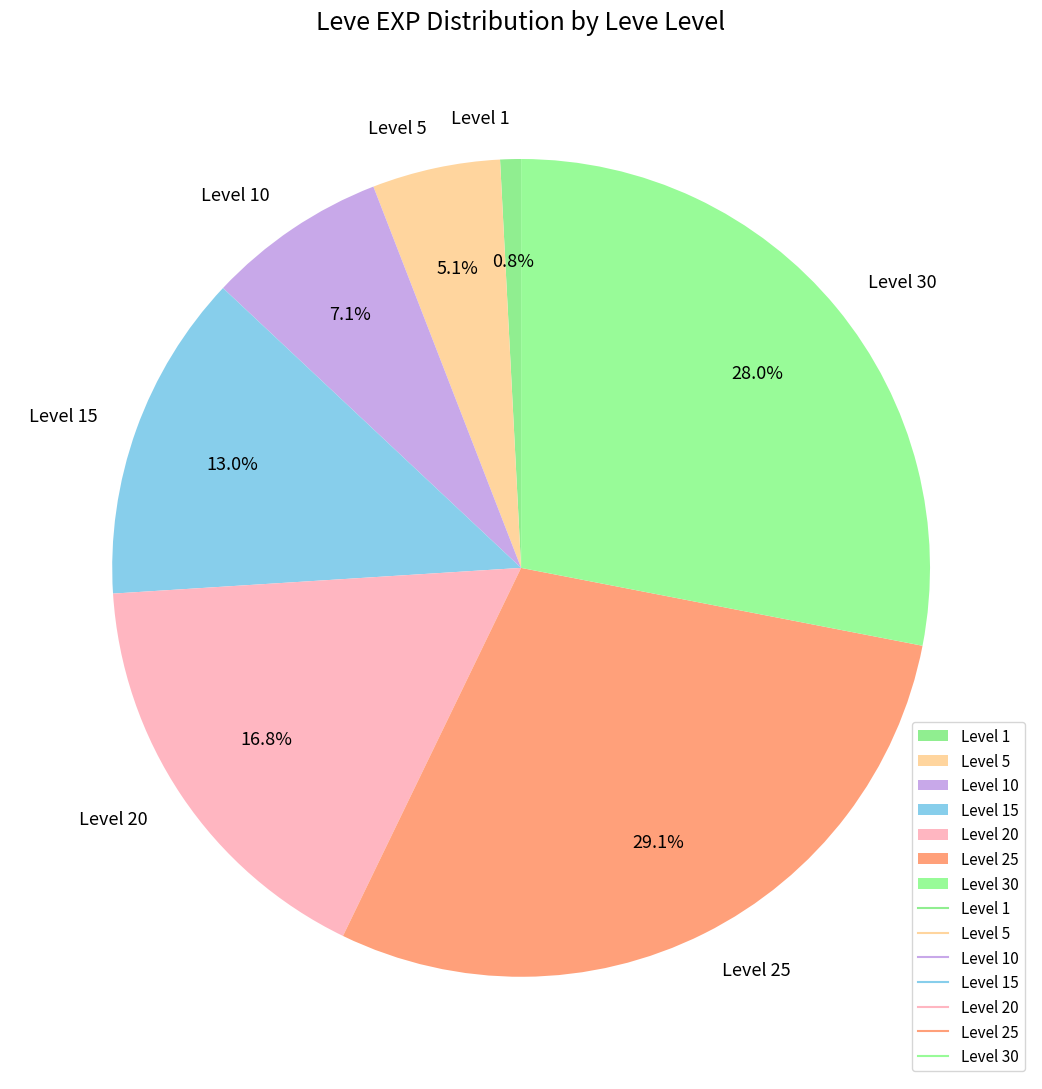

Rank the categories by value from highest to lowest.

Level 25, Level 30, Level 20, Level 15, Level 10, Level 5, Level 1